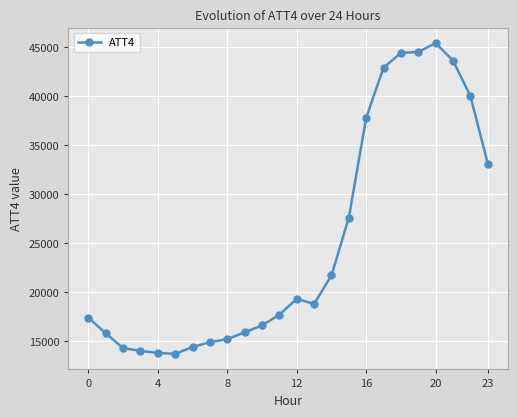

What is the value of the 9th point from the left?

15200